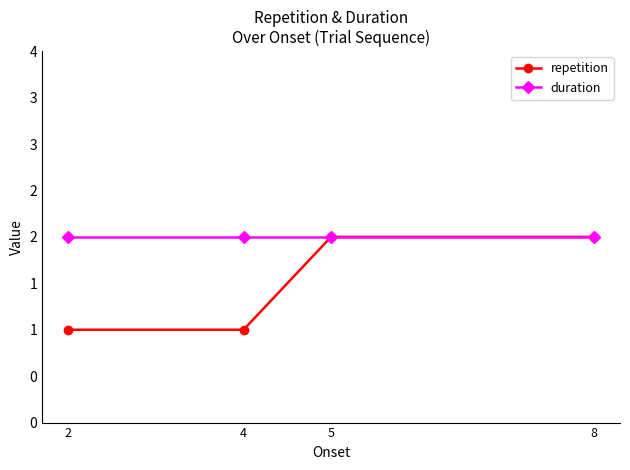

What is the value of the repetition point at the 4th from the left?

2